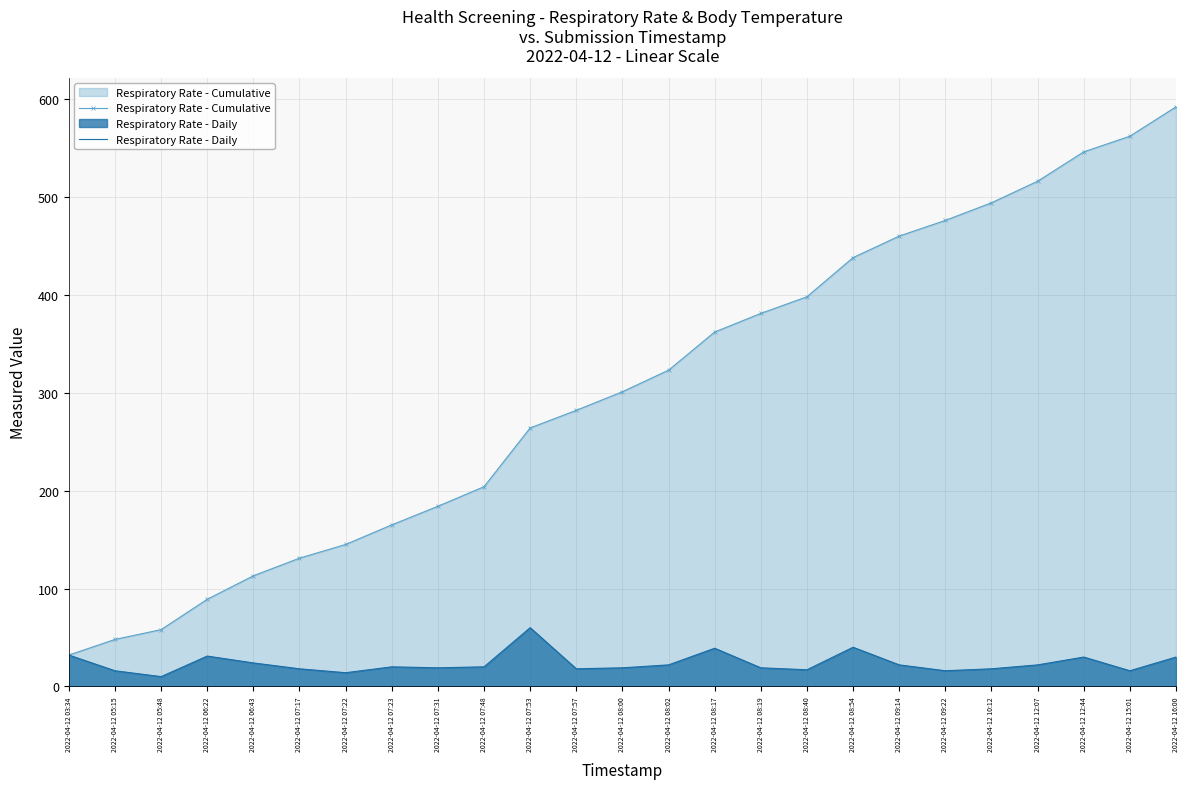

What are all the series names shown in the legend?

Respiratory Rate - Cumulative, Respiratory Rate - Daily